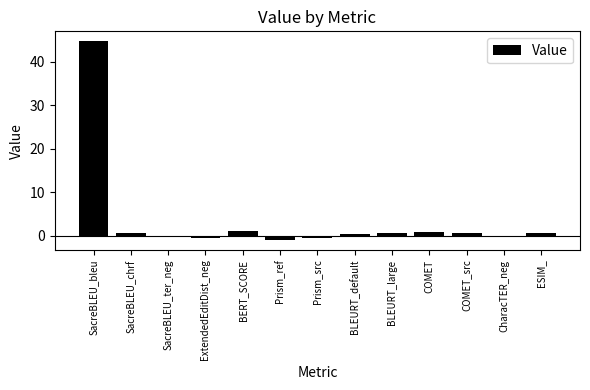

True or false: the data shows 0.5 at COMET_src.

True